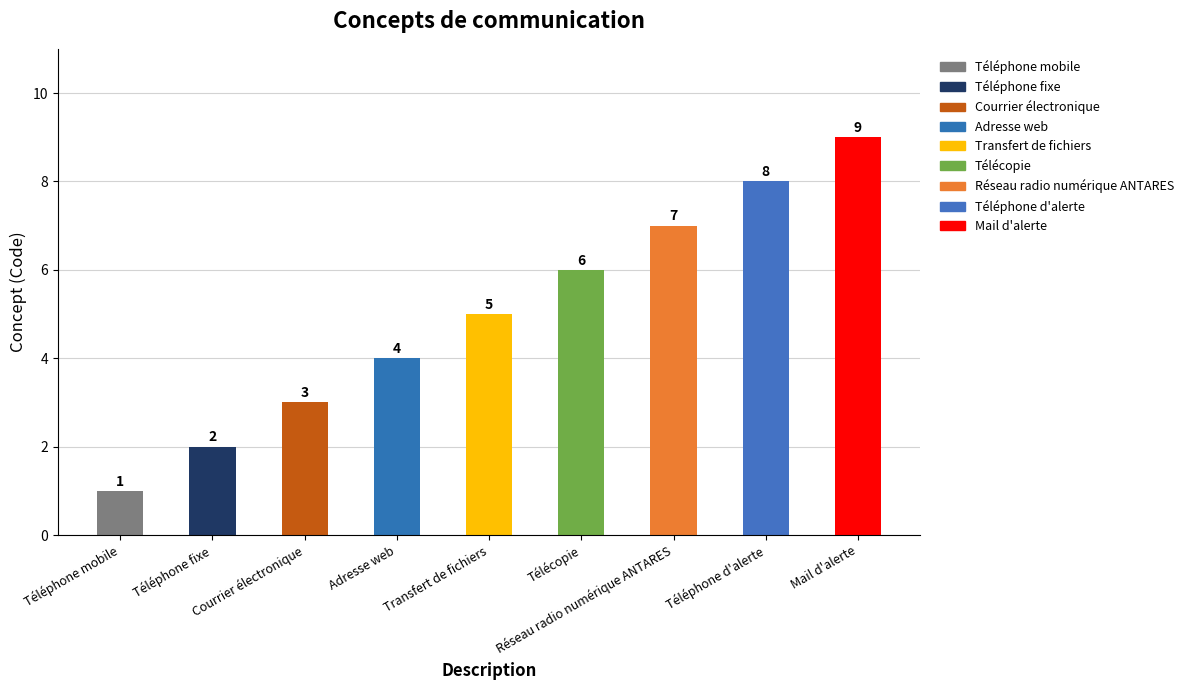

How many bars are there in total?

9